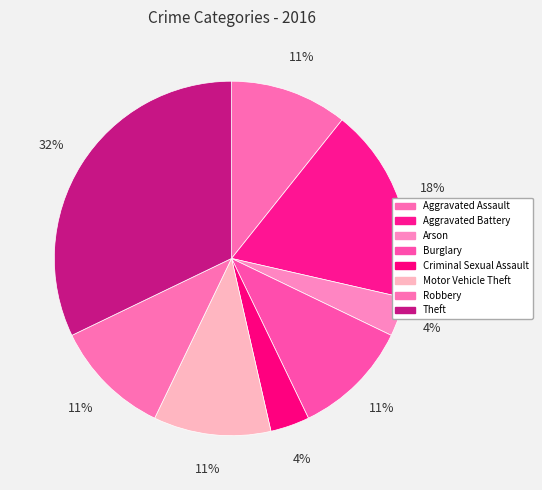

Does Criminal Sexual Assault account for over 50% of the chart?

No